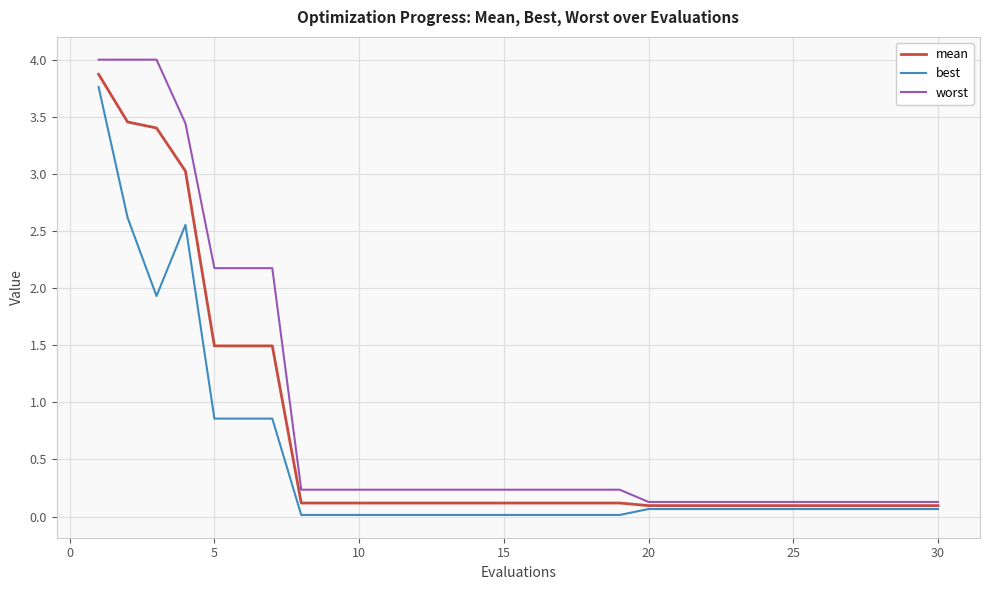

List the series in order of their overall mean, highest first.

worst, mean, best